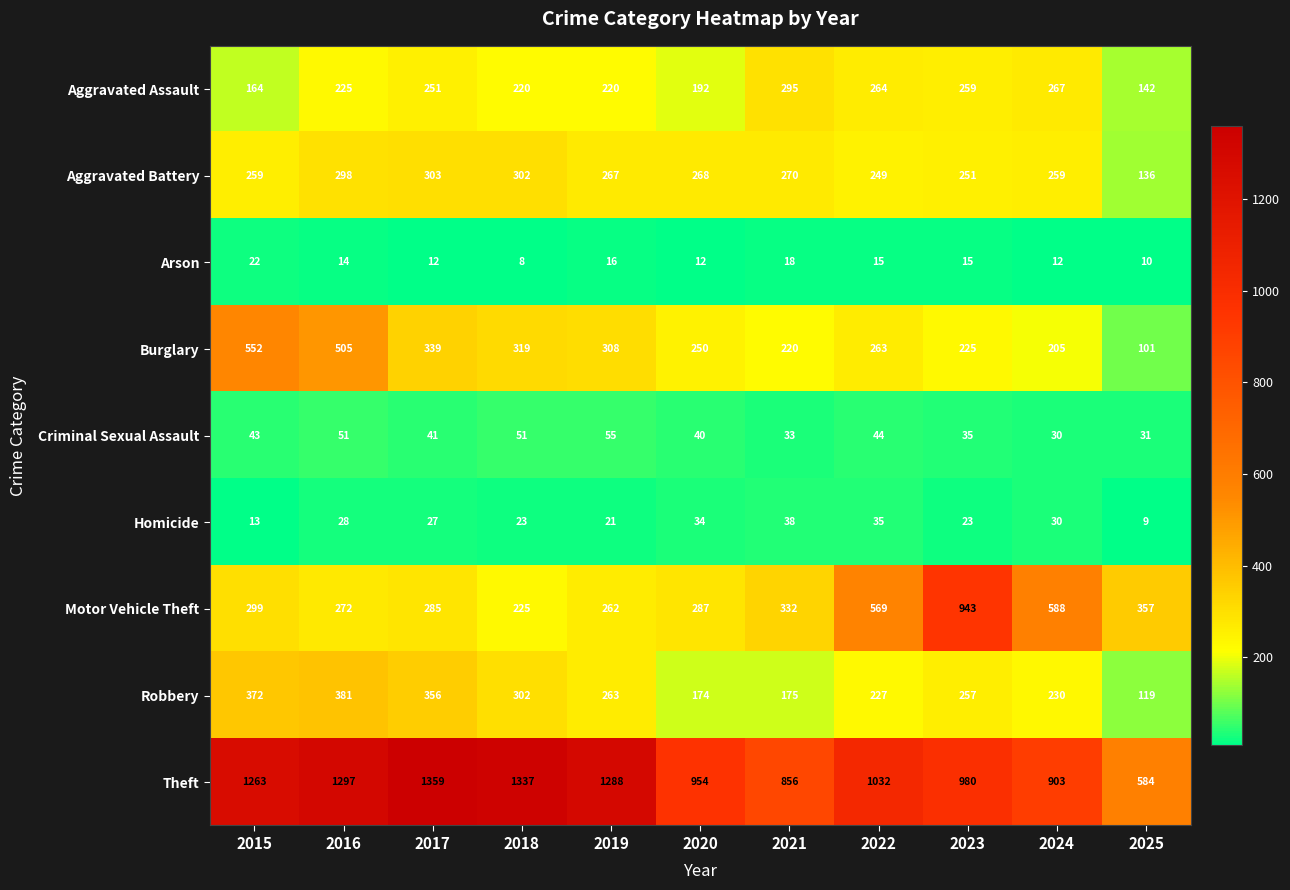

Which series has the largest total across all categories?

Theft